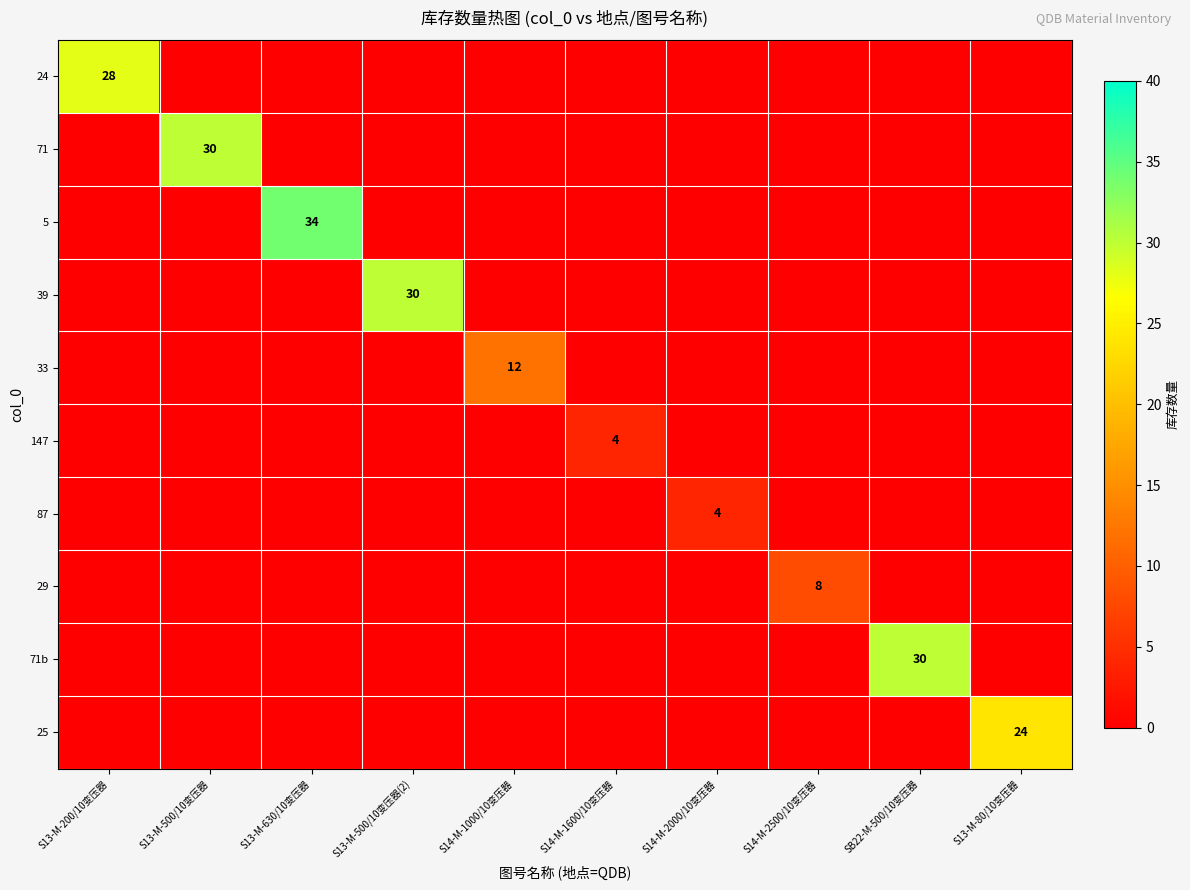

Between S14-M-2500/10变压器 and S13-M-80/10变压器, which series saw the biggest shift?

25